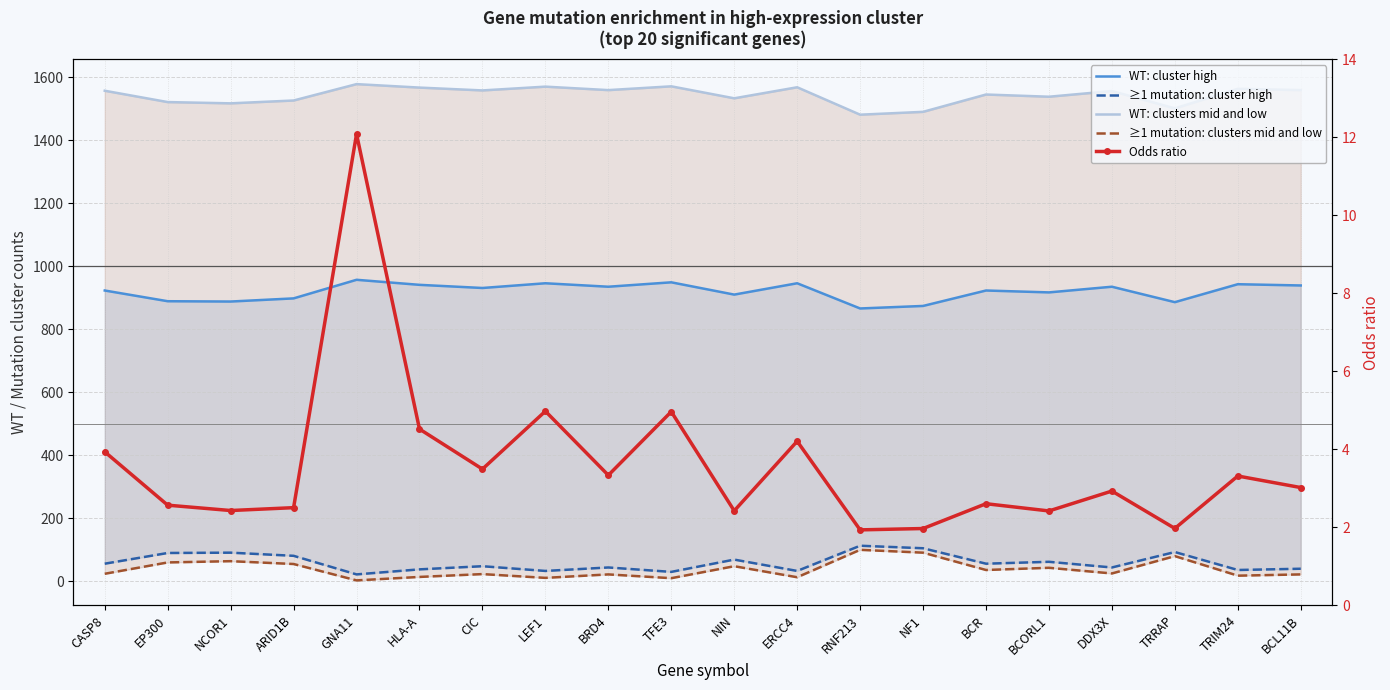

How many interior local valleys does the ≥1 mutation: clusters mid and low series have?

7